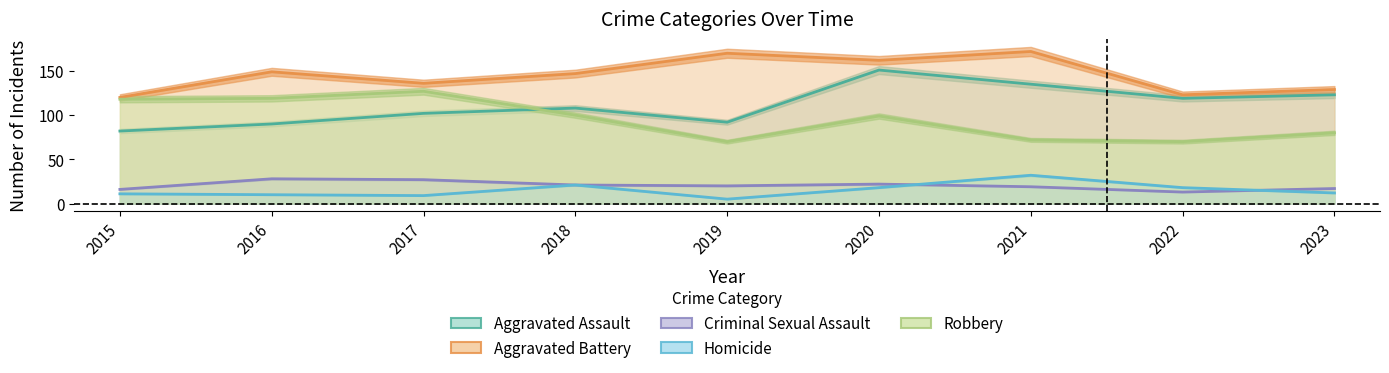

Reading right to left, what are all the values shown in this chart?

Aggravated Assault: 2023=123	2022=119	2021=135	2020=151	2019=92	2018=108	2017=102	2016=90	2015=82
Aggravated Battery: 2023=129	2022=123	2021=172	2020=162	2019=170	2018=147	2017=136	2016=149	2015=120
Criminal Sexual Assault: 2023=17	2022=13	2021=19	2020=22	2019=20	2018=21	2017=27	2016=28	2015=16
Homicide: 2023=12	2022=18	2021=32	2020=18	2019=5	2018=21	2017=9	2016=10	2015=11
Robbery: 2023=80	2022=70	2021=72	2020=99	2019=70	2018=100	2017=127	2016=119	2015=118